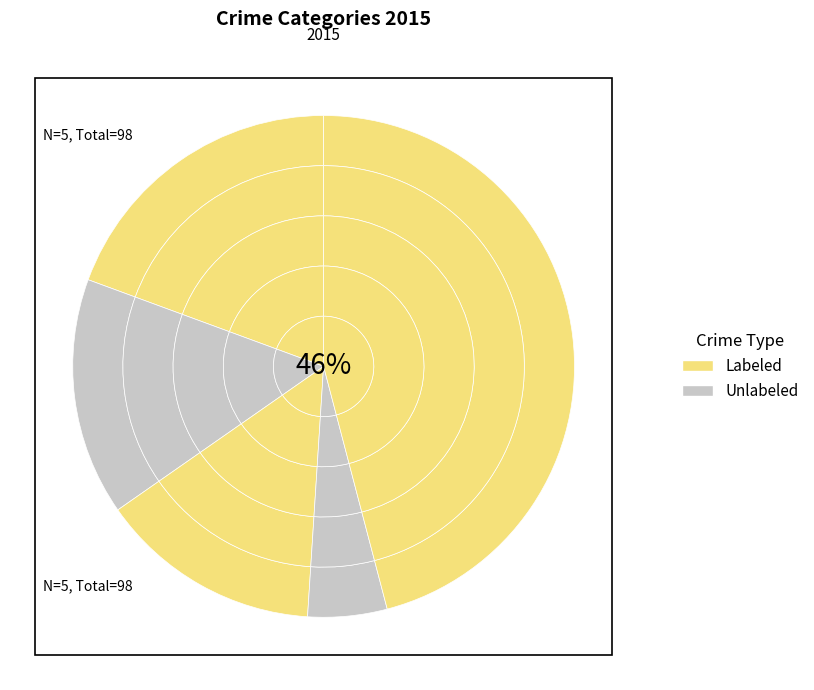

The Homicide slice represents 11% of the pie. True or false?

False